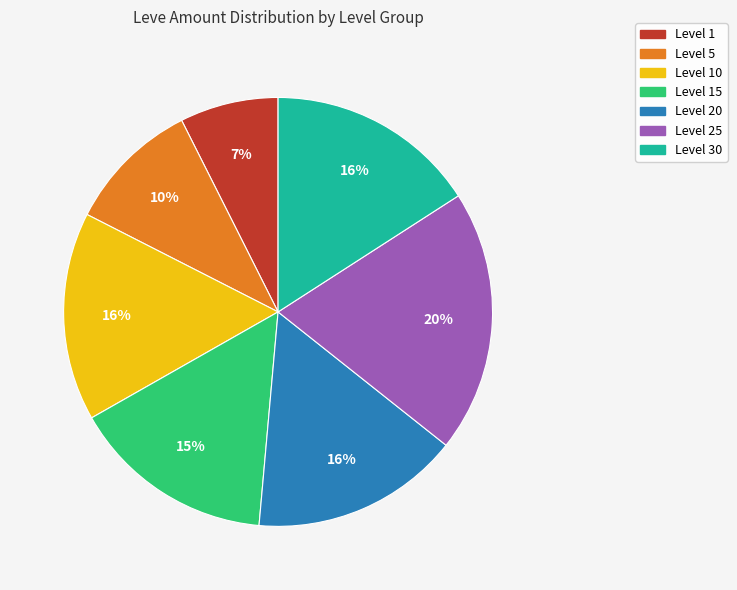

Combined, do Level 30 and Level 15 account for over 50%?

No